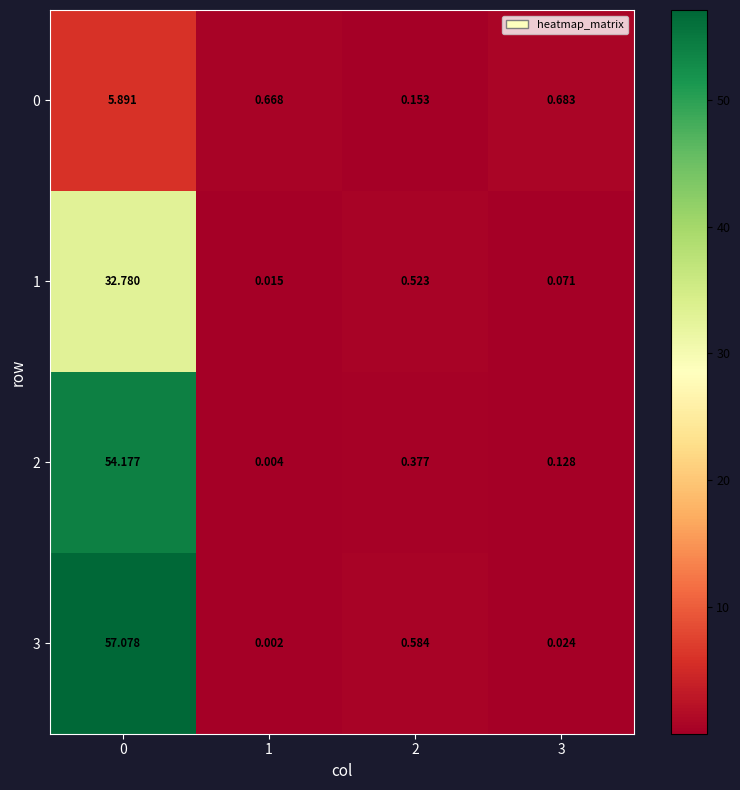

Is the value of 3 at 0 greater than the value of 0 at 2?

Yes